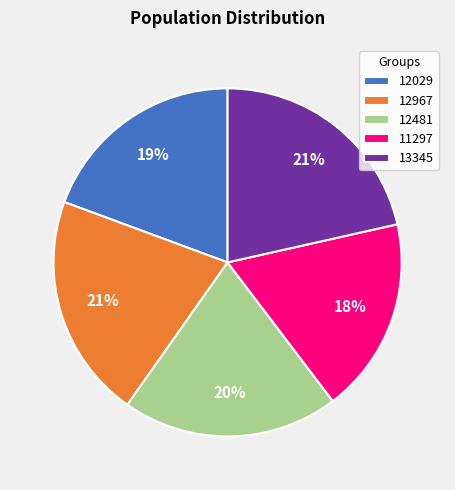

How many segments does this pie chart have?

5